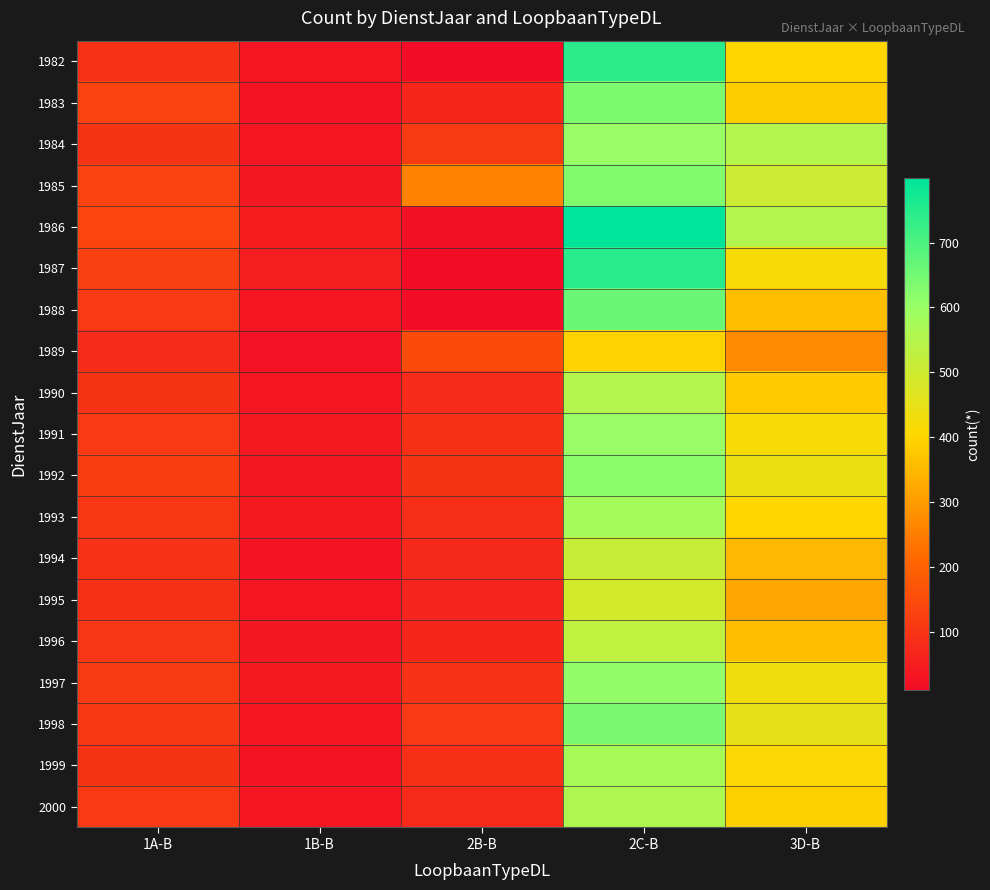

At which category does the chart reach its minimum across all series?

2B-B